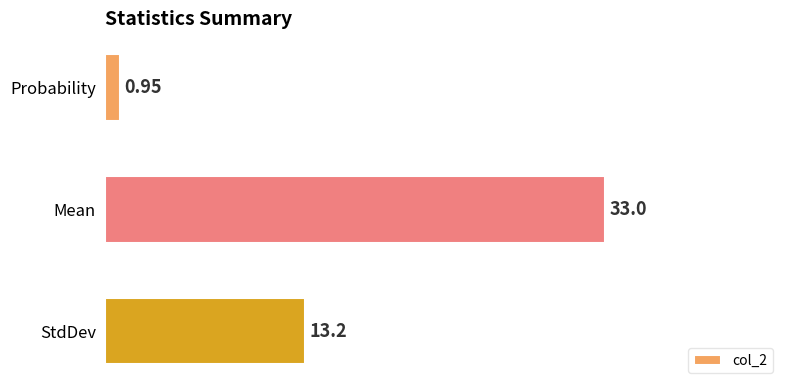

What is the label of the 1st bar from the bottom?

StdDev